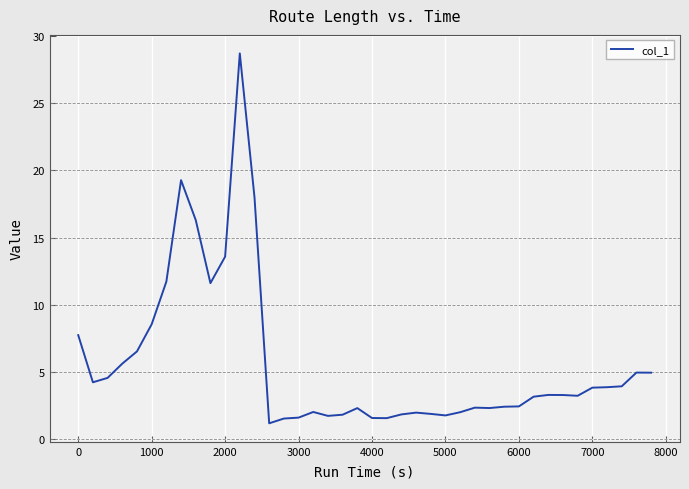

What is the difference between the maximum and minimum values?

27.6